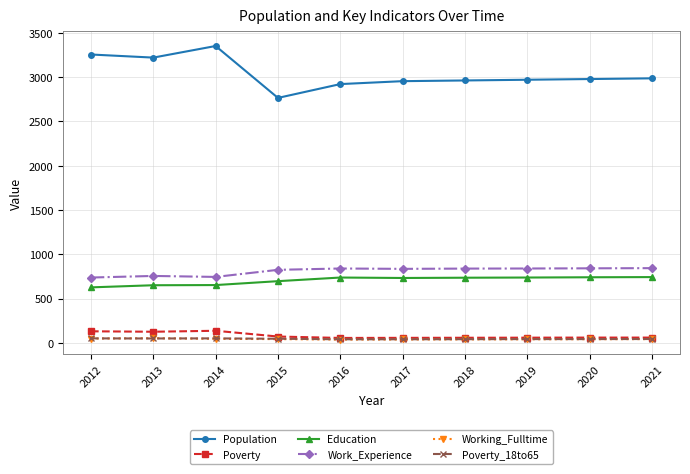

At which label does Population first exceed 2979?

2012